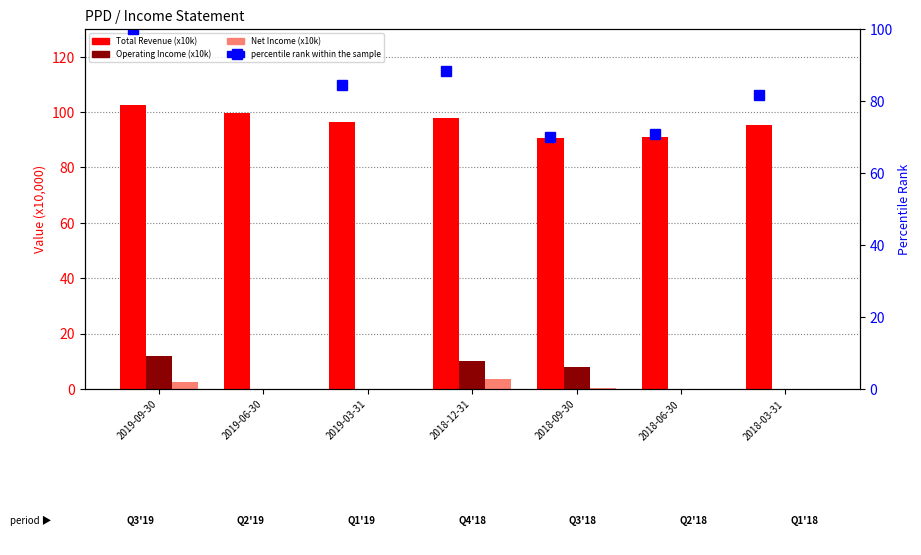

Between 2018-03-31 and 2018-12-31, which is larger?

2018-12-31